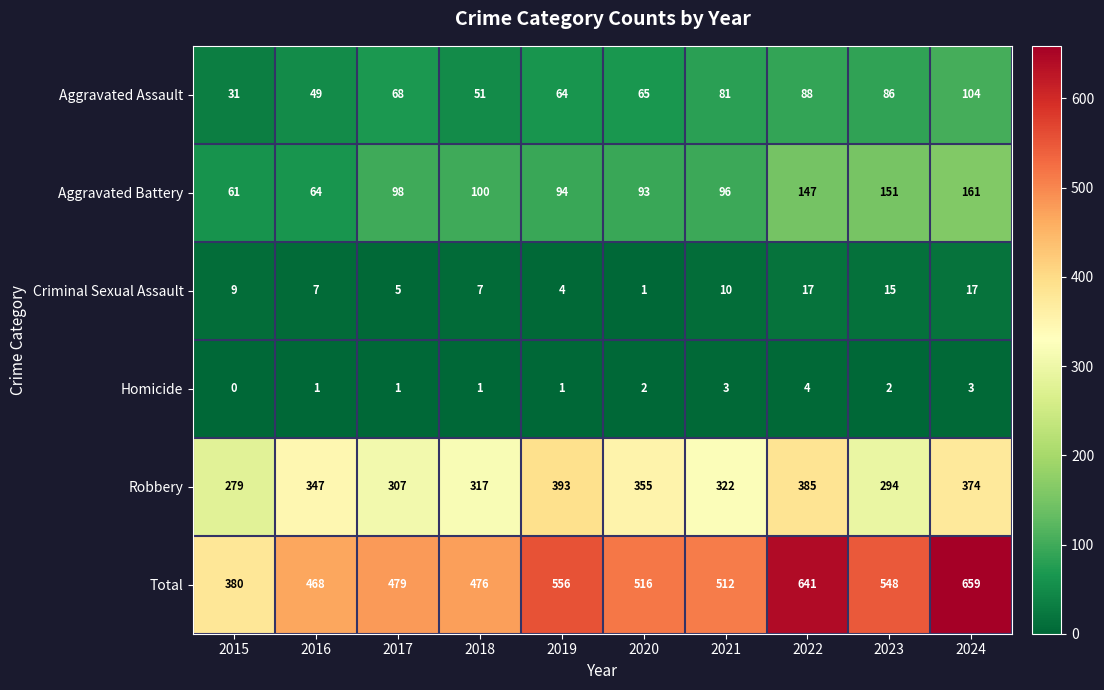

List the series in order of their peak value, lowest first.

Homicide, Criminal Sexual Assault, Aggravated Assault, Aggravated Battery, Robbery, Total